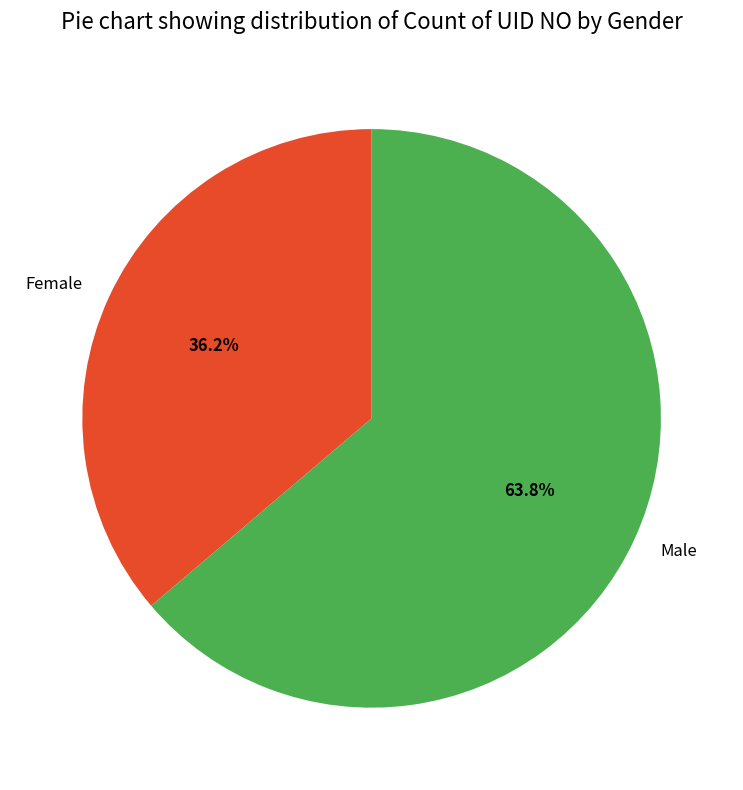

Rank the categories by value from lowest to highest.

Female, Male